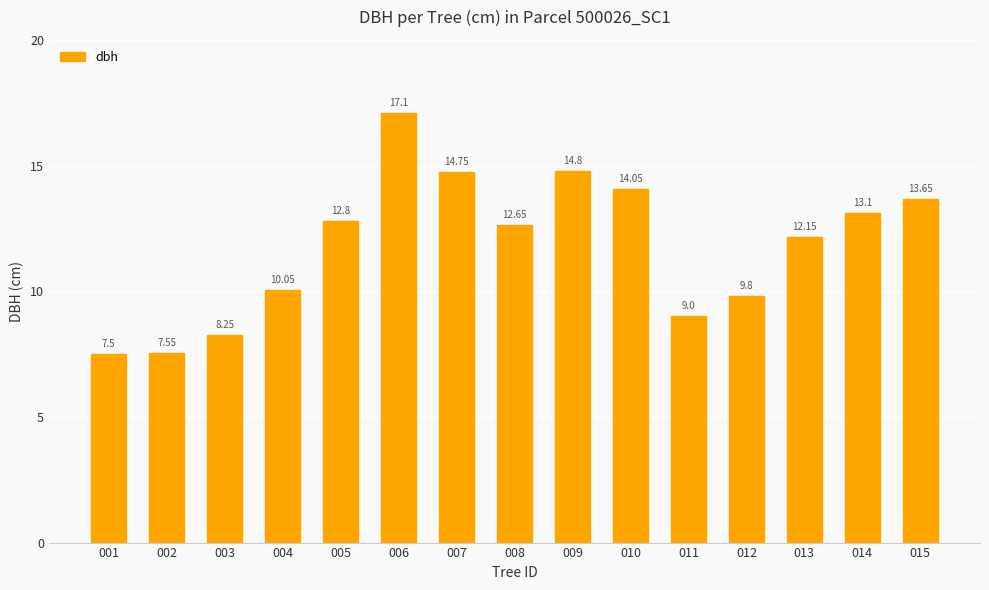

Which category has the highest value across all series?

006